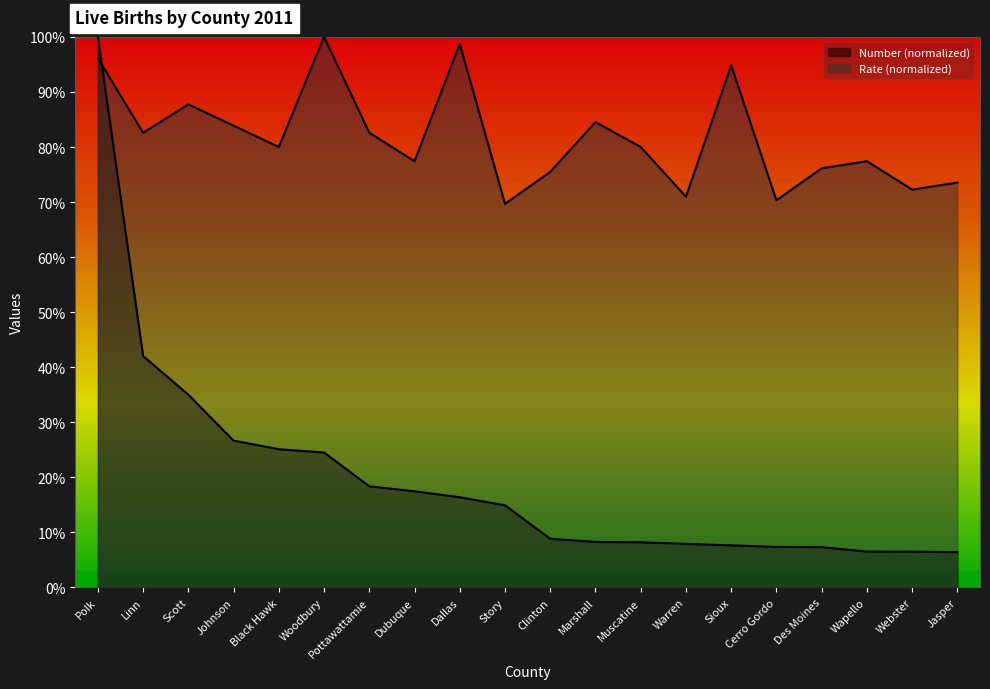

Rank the categories by Number value from lowest to highest.

Jasper, Webster, Wapello, Des Moines, Cerro Gordo, Sioux, Warren, Muscatine, Marshall, Clinton, Story, Dallas, Dubuque, Pottawattamie, Woodbury, Black Hawk, Johnson, Scott, Linn, Polk